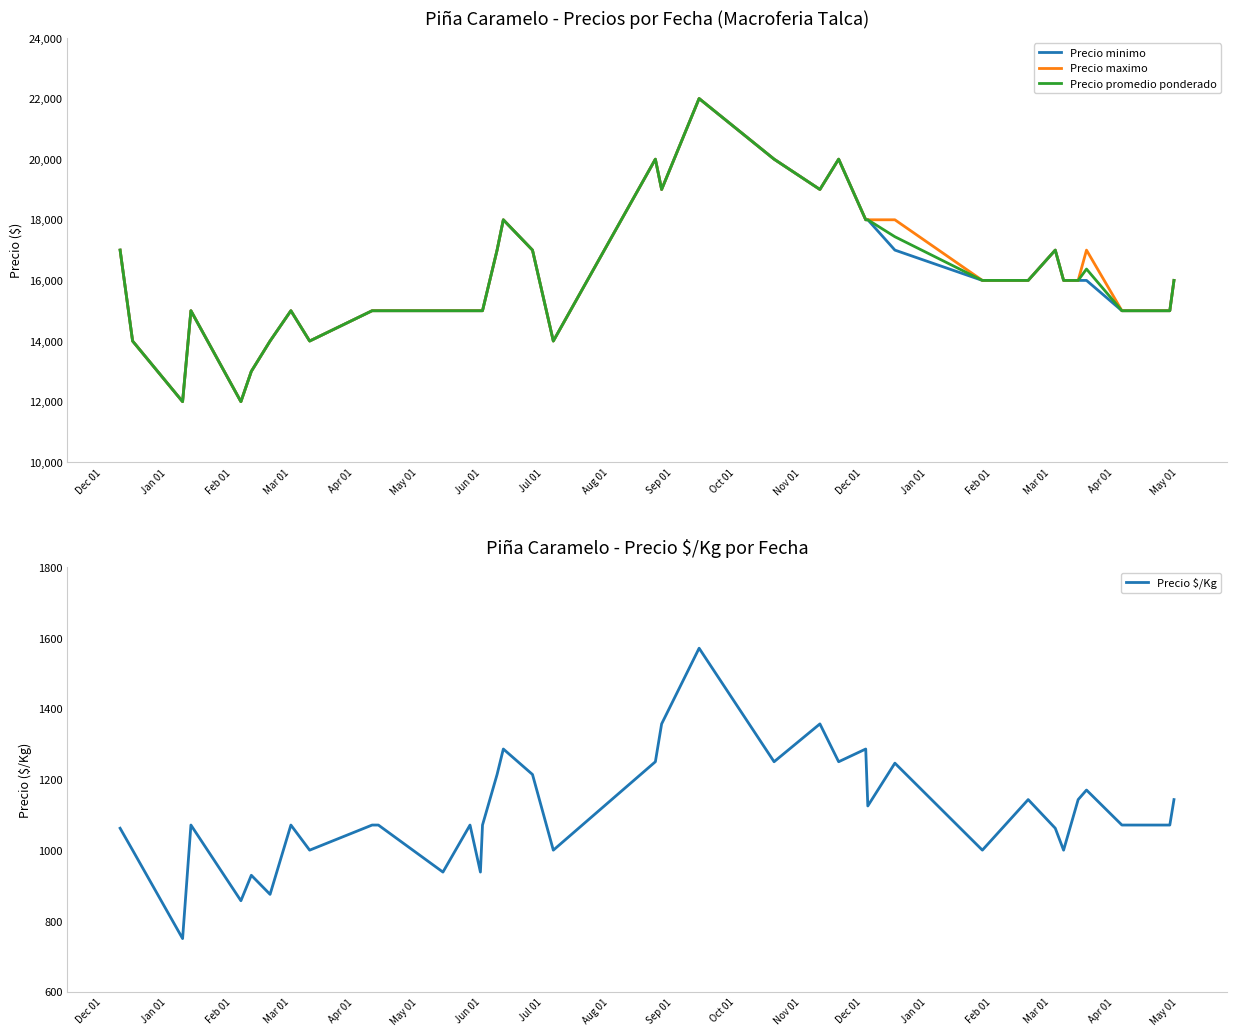

True or false: Precio minimo and Precio maximo cross at least once.

False